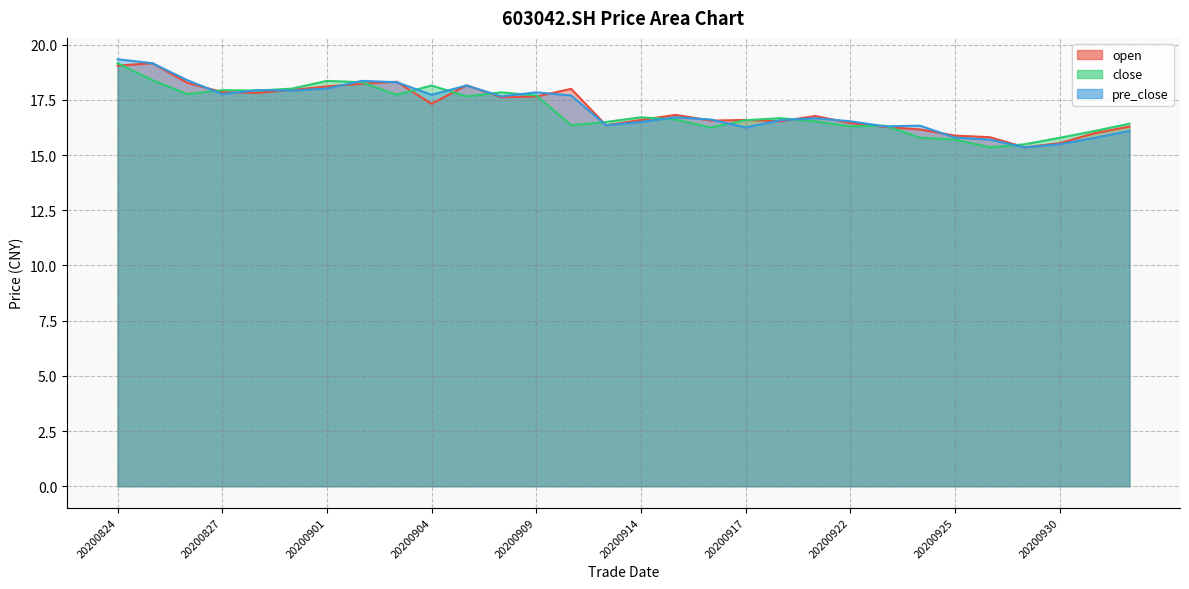

The open series shows 28.2 at 20201012. True or false?

False